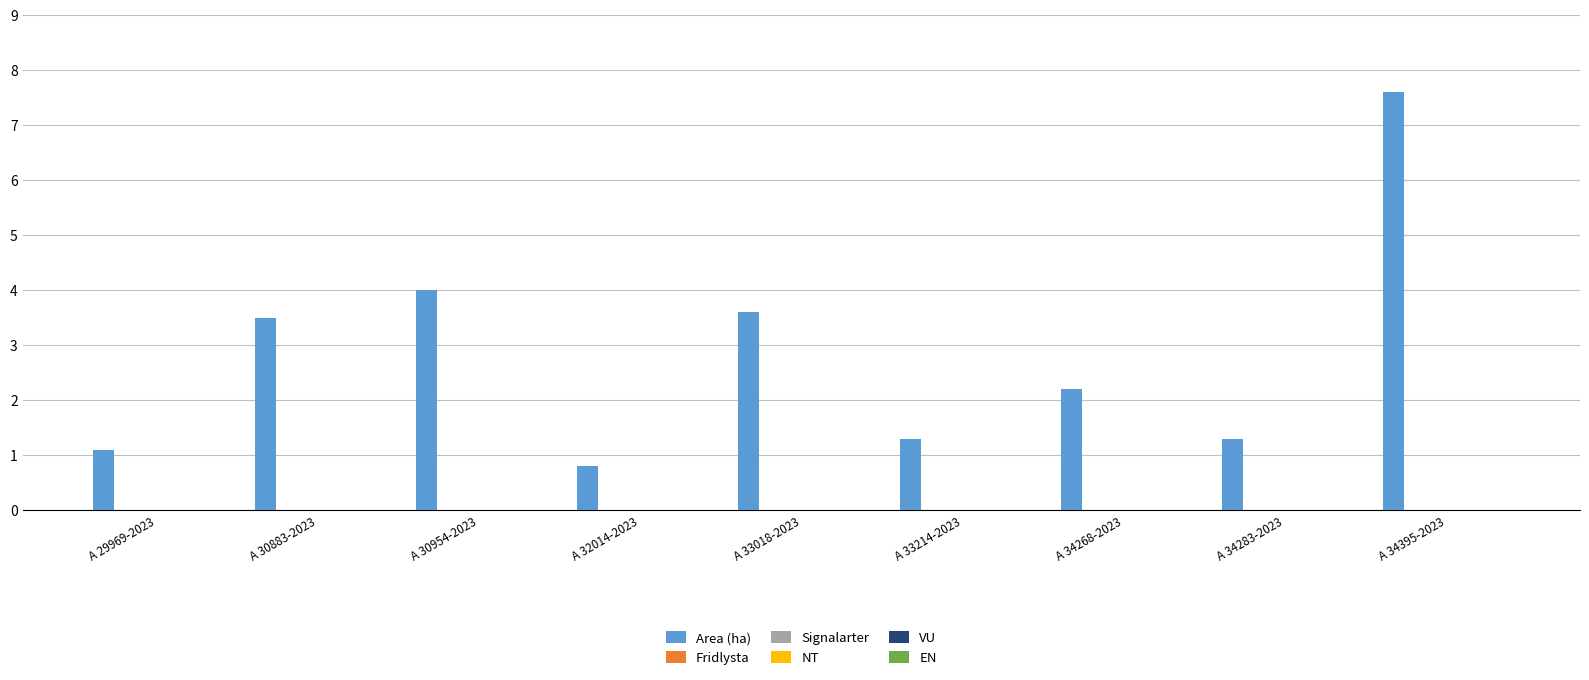

What is the value of the 5th bar from the left?

3.6